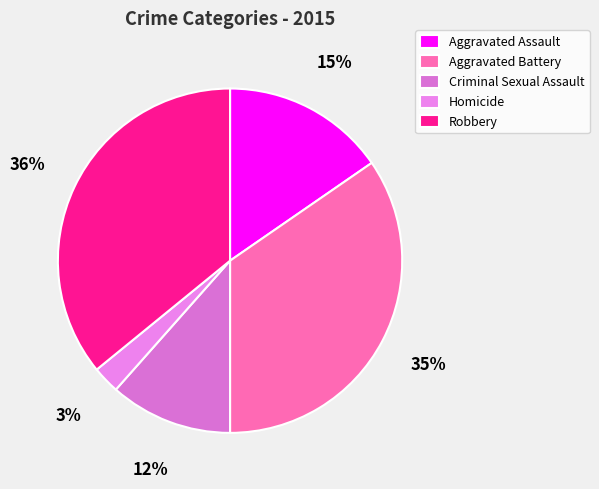

Is Criminal Sexual Assault the majority of the pie?

No